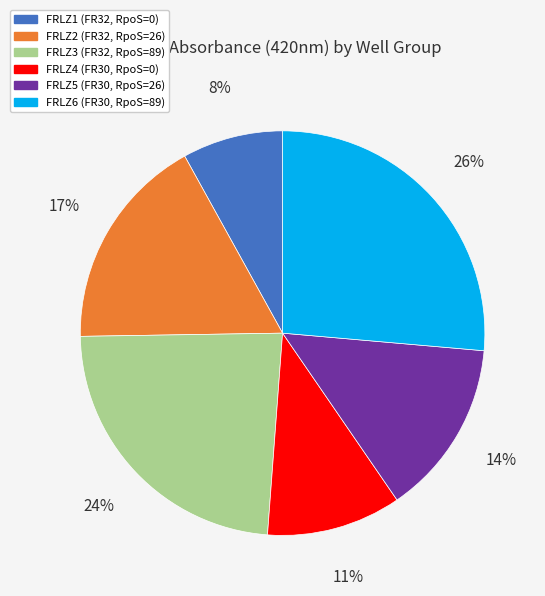

To the nearest percent, what is the combined percentage of FRLZ3 (FR32, RpoS=89) and FRLZ6 (FR30, RpoS=89)?

50%